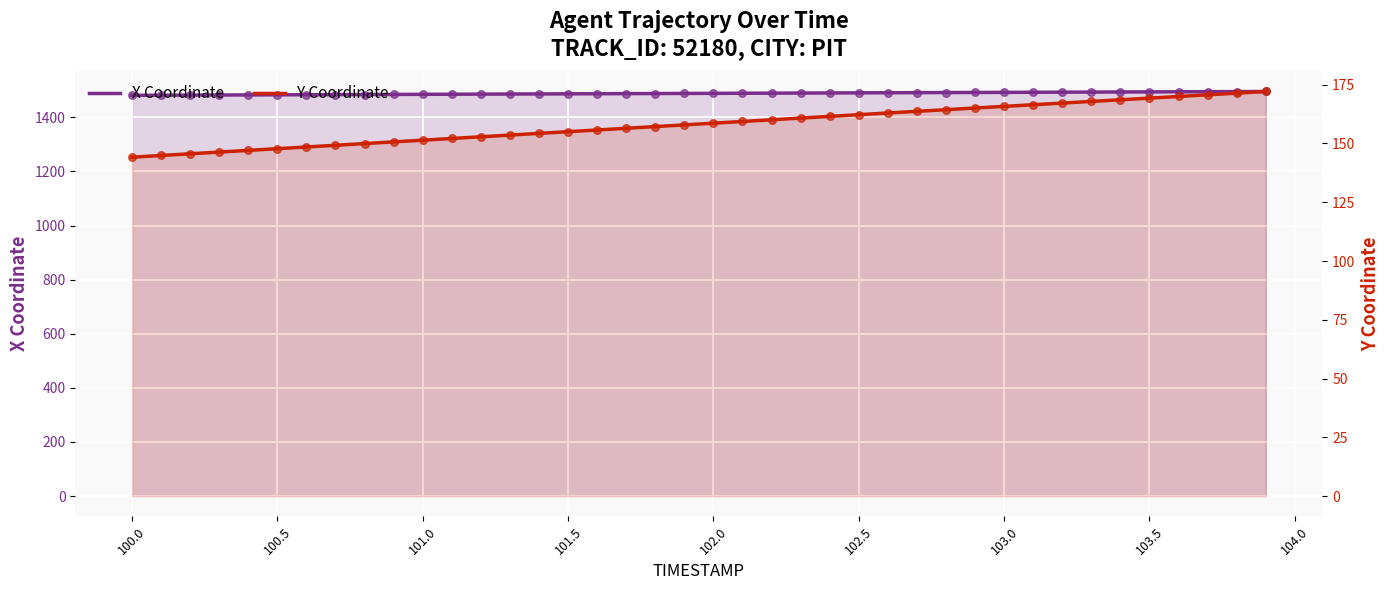

Which series reaches the maximum Y coordinate?

X Coordinate